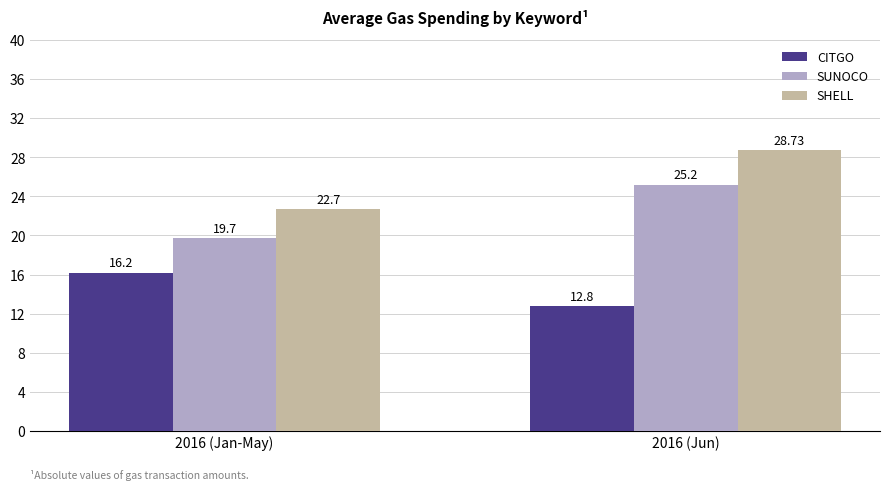

The SHELL series shows 16.0 at 2016 (Jun). True or false?

False